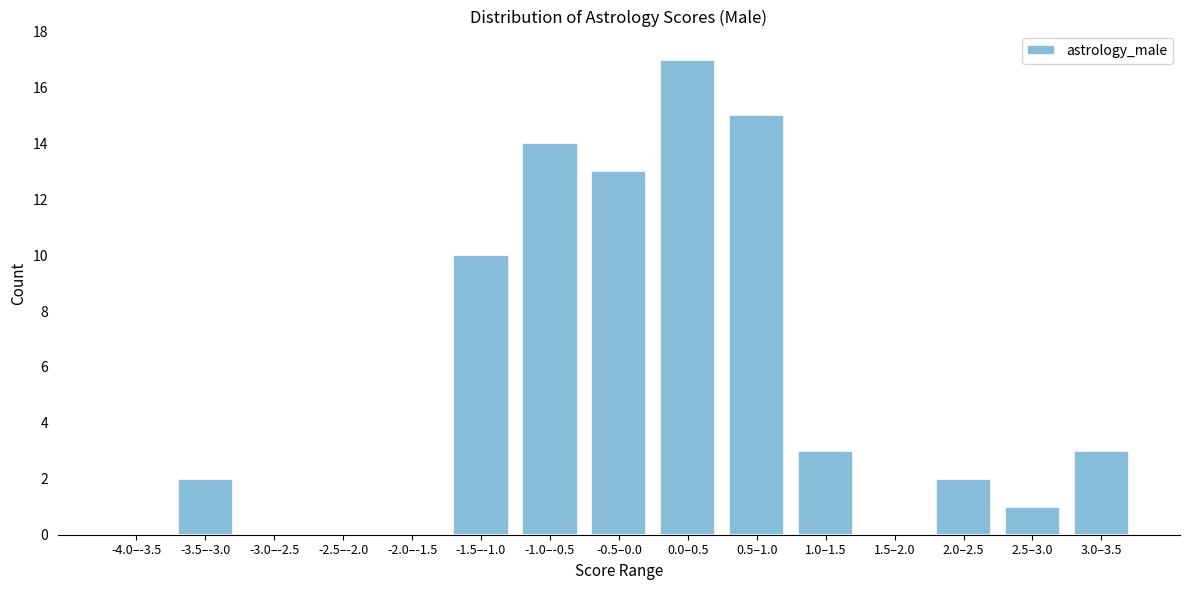

Reading left to right, list all the values displayed in this chart.

-4.0–-3.5=0	-3.5–-3.0=2	-3.0–-2.5=0	-2.5–-2.0=0	-2.0–-1.5=0	-1.5–-1.0=10	-1.0–-0.5=14	-0.5–0.0=13	0.0–0.5=17	0.5–1.0=15	1.0–1.5=3	1.5–2.0=0	2.0–2.5=2	2.5–3.0=1	3.0–3.5=3